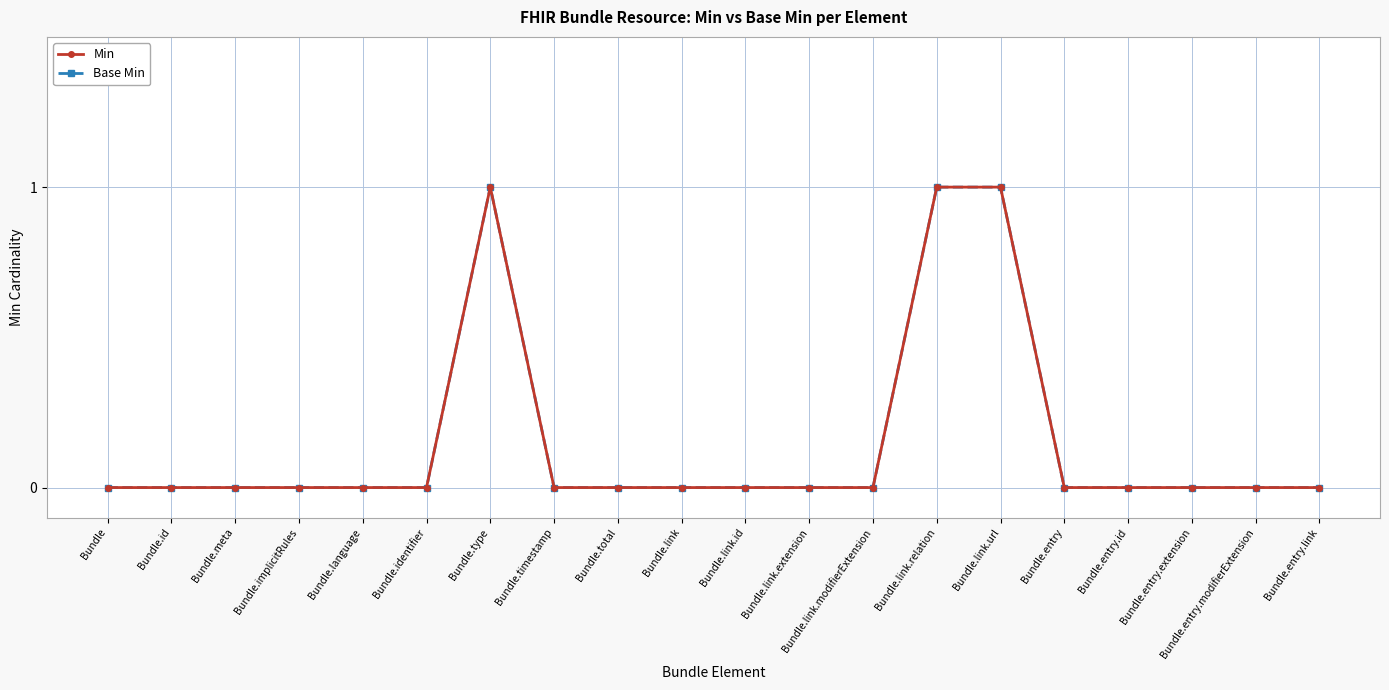

What position from the left is Bundle.language?

5